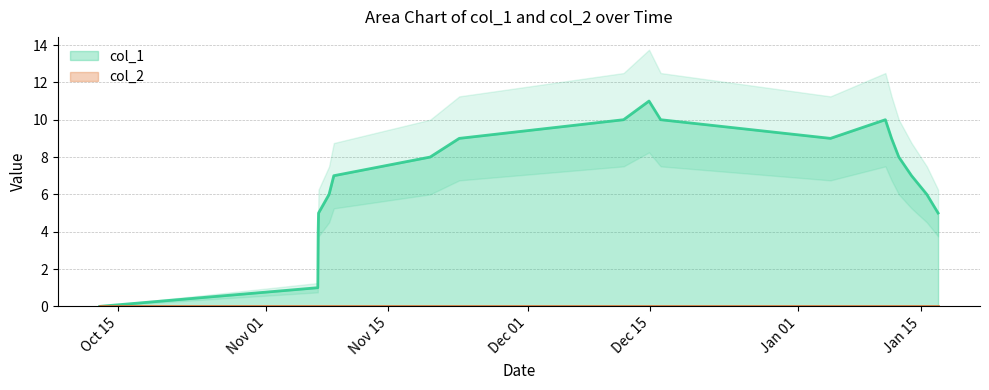

At which category does the chart reach its minimum across all series?

Oct 15